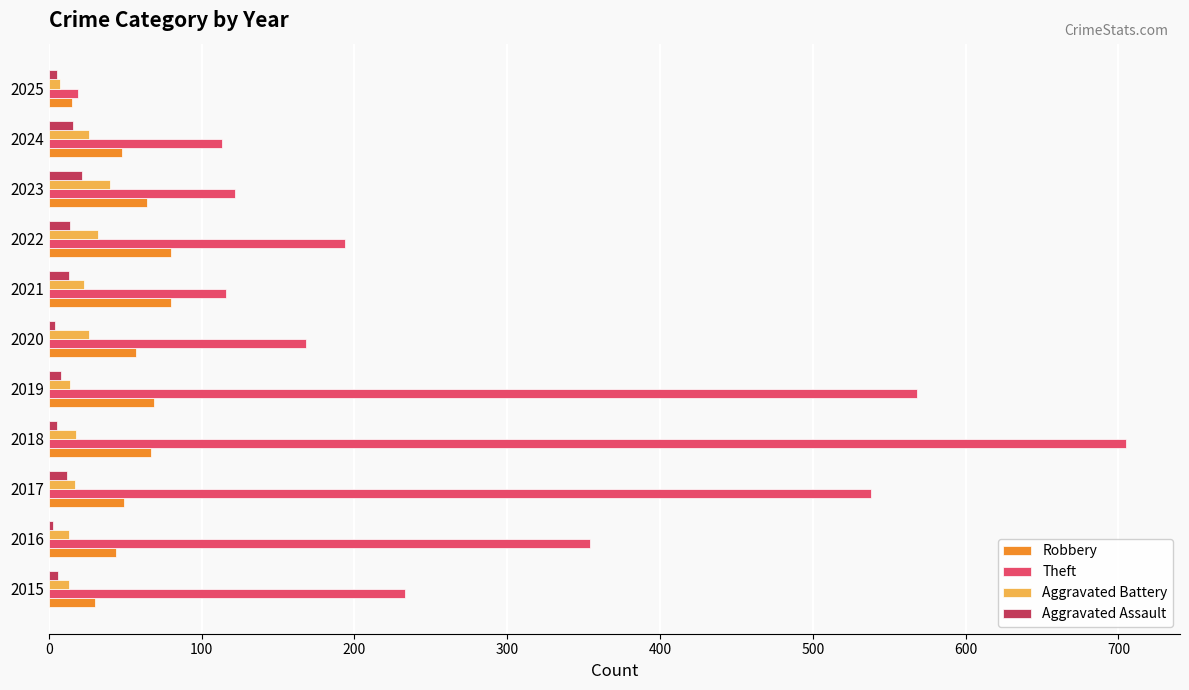

What is the average value of the Aggravated Assault series?

10